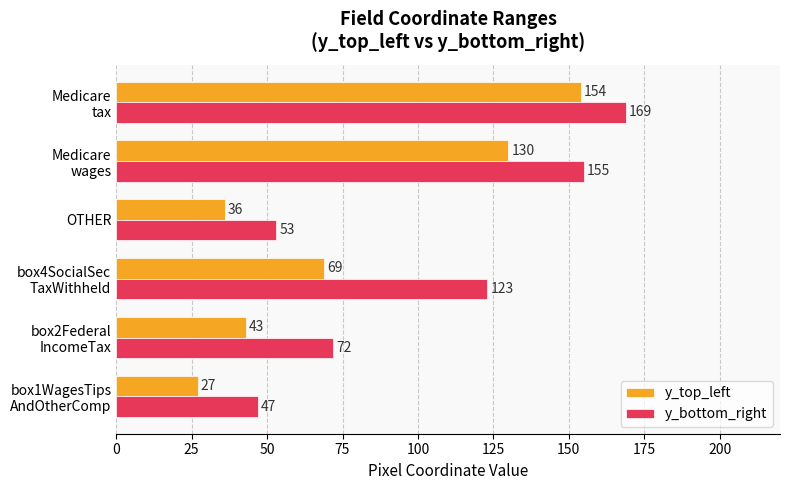

Which series has the widest spread of values?

y_top_left